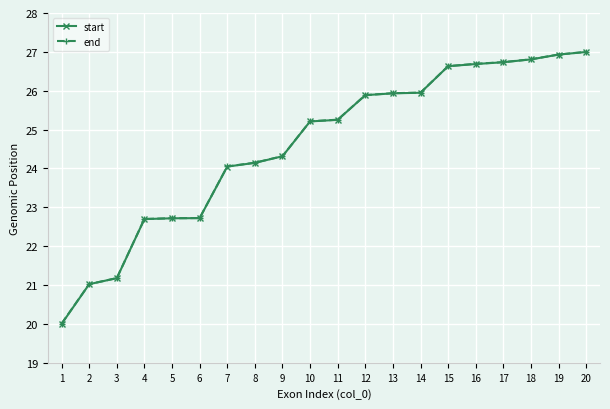

What is the sum of all start values?

491.9